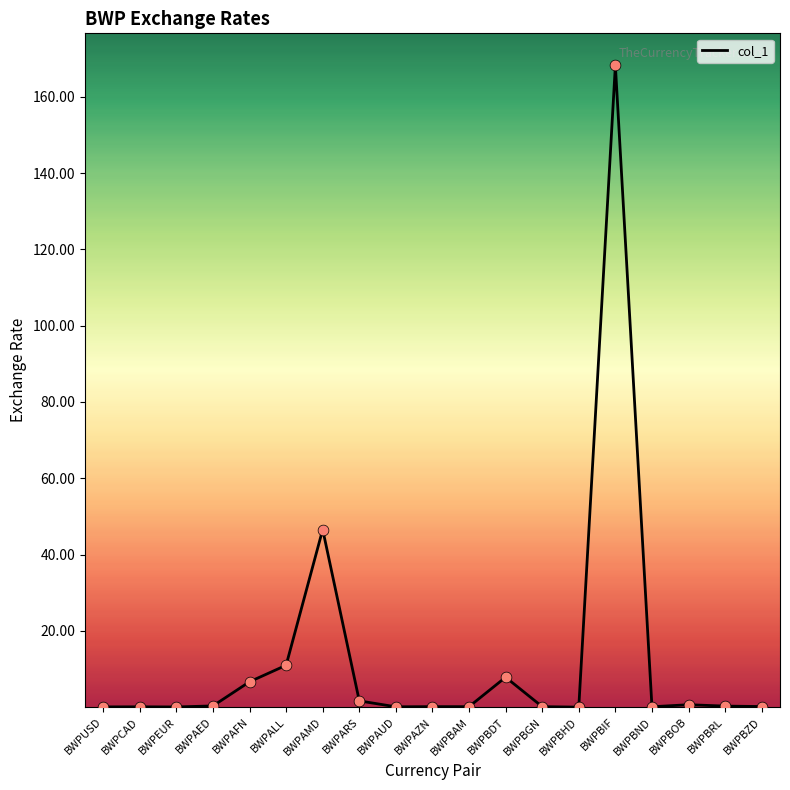

Which has a higher value, BWPBAM or BWPAMD?

BWPAMD